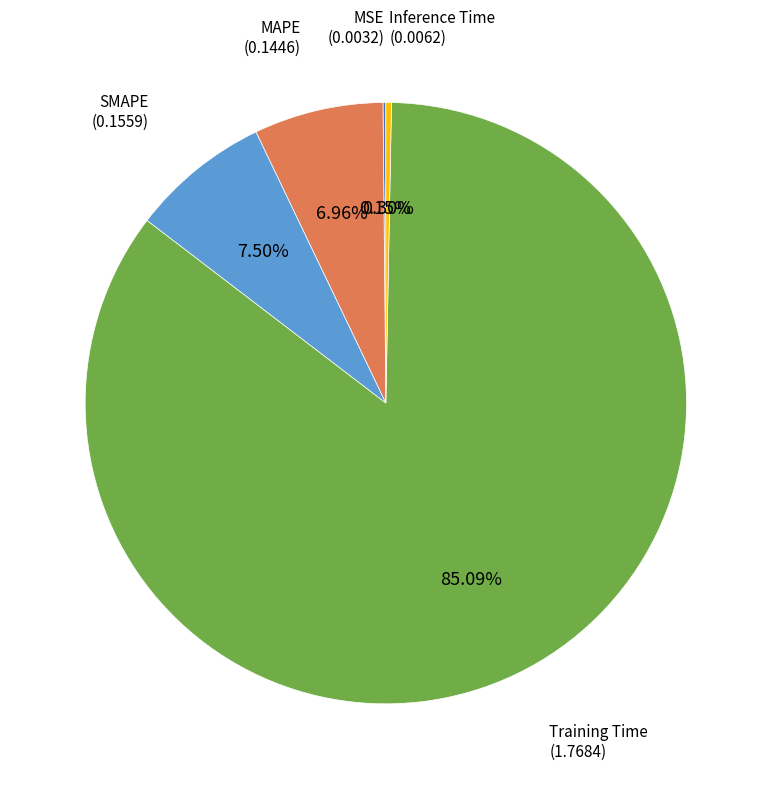

What is the majority slice?

Training Time